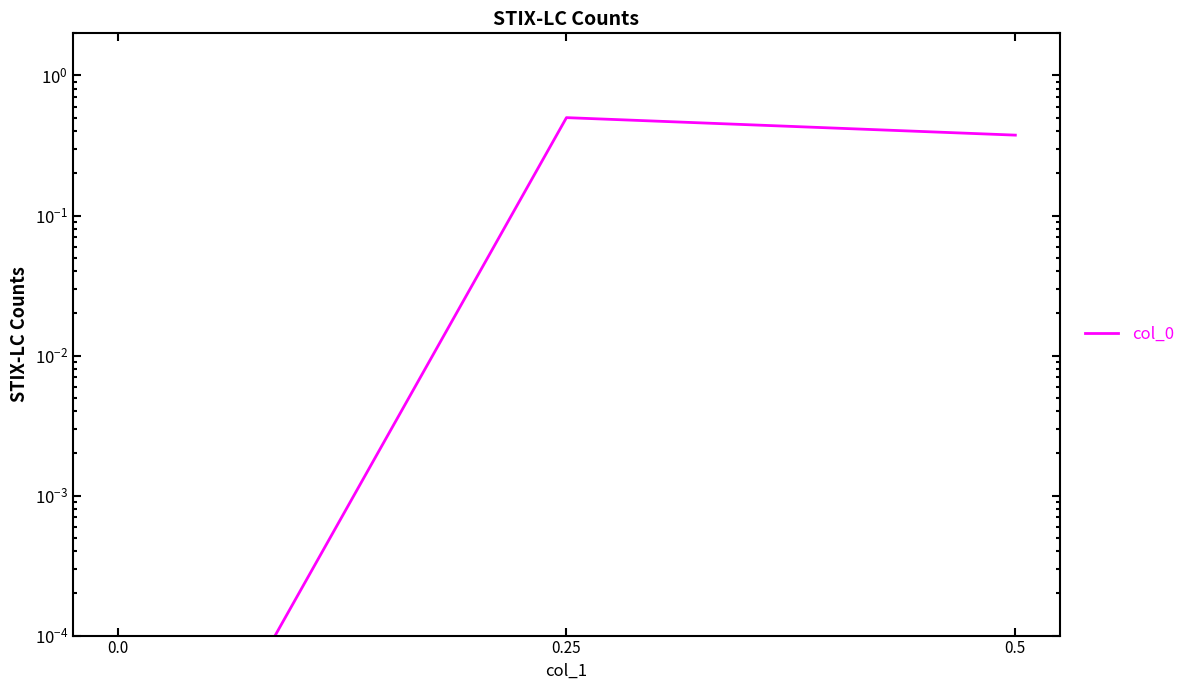

What is the sum of the values at 0.0 and 0.25?

0.5